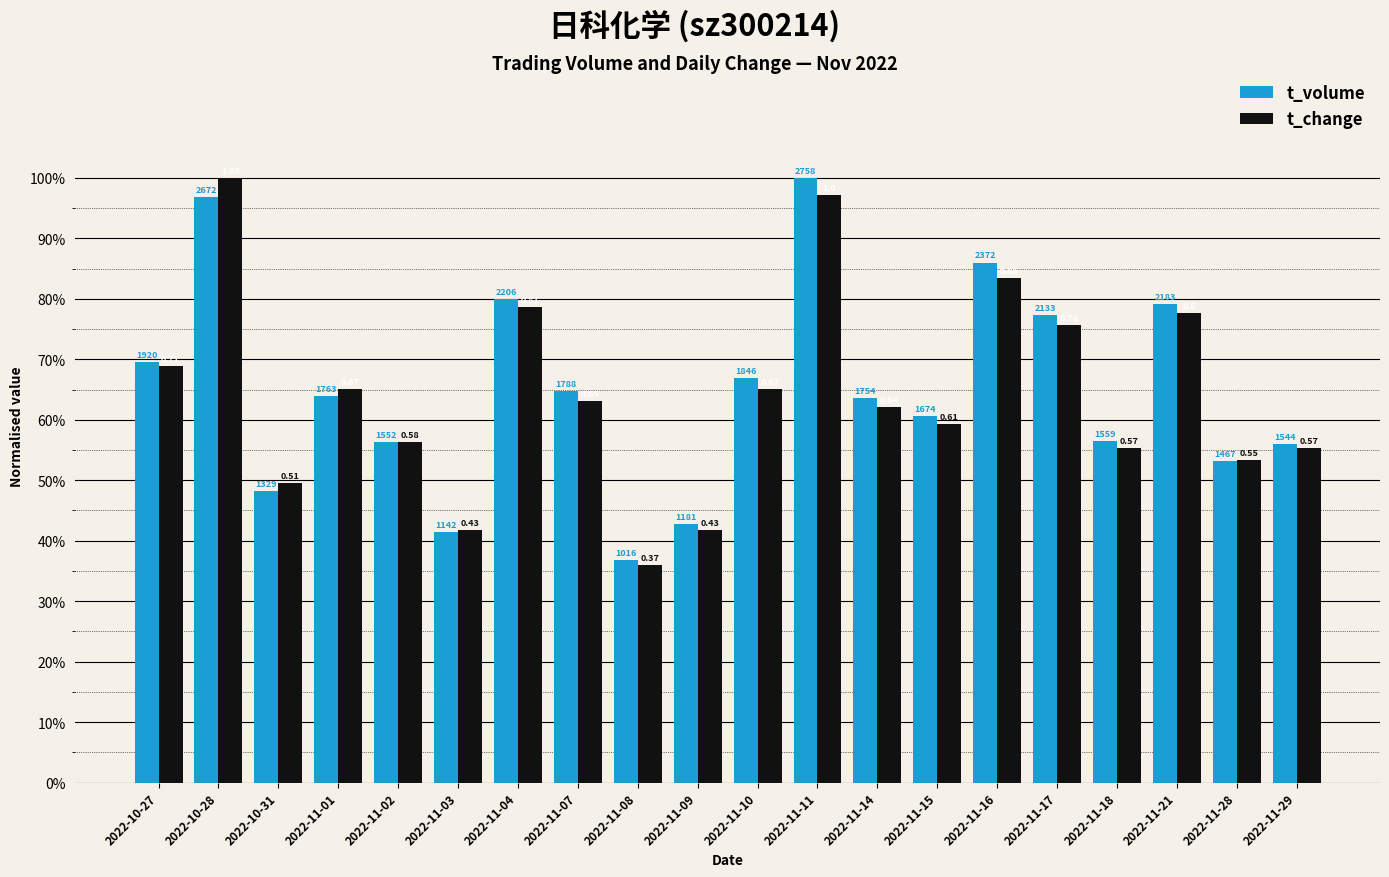

What is the sum of the t_volume values at 2022-10-27 and 2022-11-08?

1.1